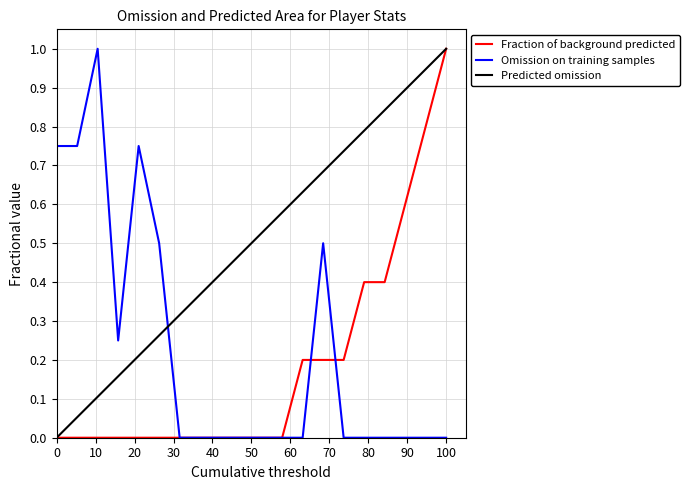

Which series has the largest total across all categories?

Predicted omission